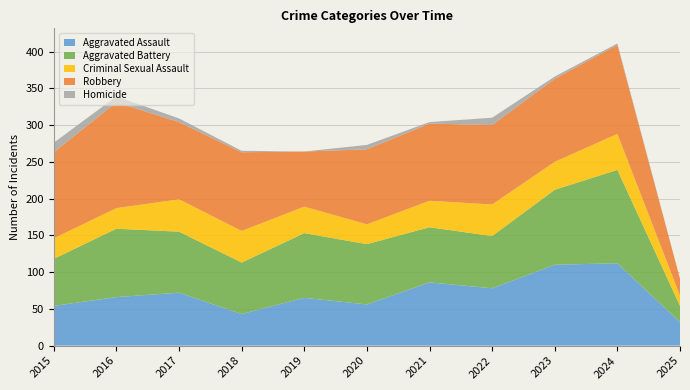

Reading left to right, what are all the values shown in this chart?

Aggravated Assault: 54	66	72	43	65	56	86	78	110	112	32
Aggravated Battery: 64	93	83	70	88	82	75	71	102	127	22
Criminal Sexual Assault: 28	28	44	43	36	27	36	43	38	49	14
Robbery: 117	144	105	107	75	102	105	108	113	121	23
Homicide: 13	8	5	2	0	6	2	10	3	2	0